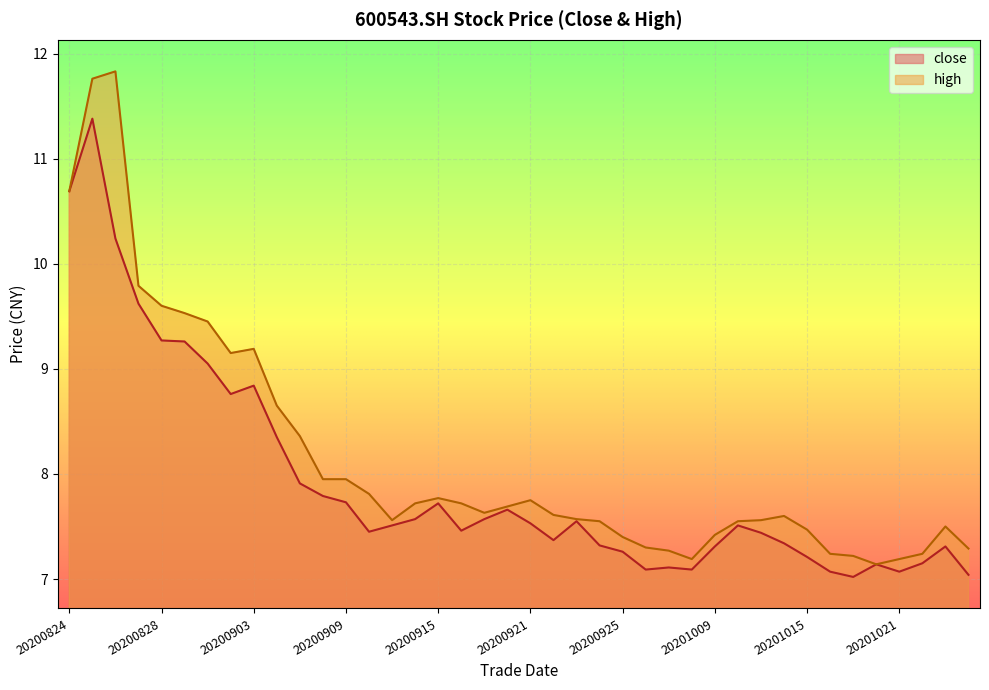

List the labels in order of high value, largest first.

20200826, 20200825, 20200824, 20200827, 20200828, 20200831, 20200901, 20200903, 20200902, 20200904, 20200907, 20200908, 20200909, 20200910, 20200915, 20200921, 20200914, 20200916, 20200918, 20200917, 20200922, 20201014, 20200923, 20200911, 20201013, 20200924, 20201012, 20201023, 20201015, 20201009, 20200925, 20200928, 20201026, 20200929, 20201016, 20201022, 20201019, 20200930, 20201021, 20201020